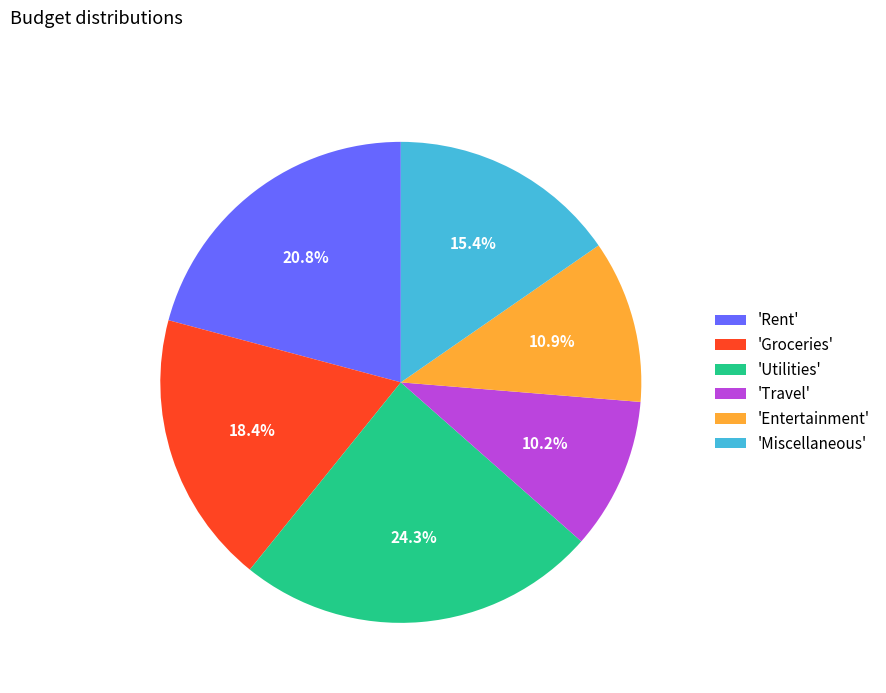

Is there a majority slice in this chart?

No